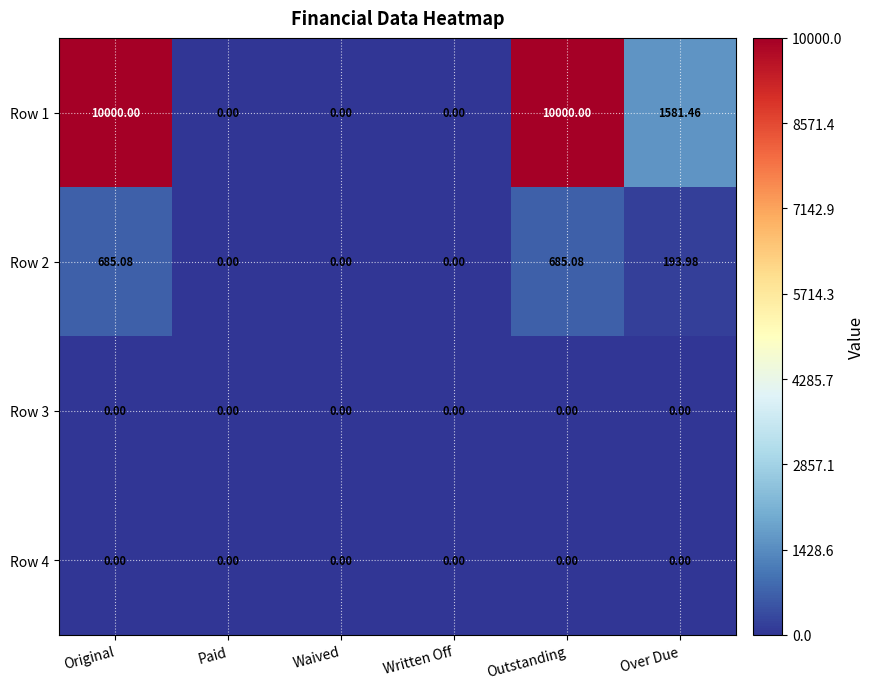

Where does the Row 1 series first go above 1581?

Original